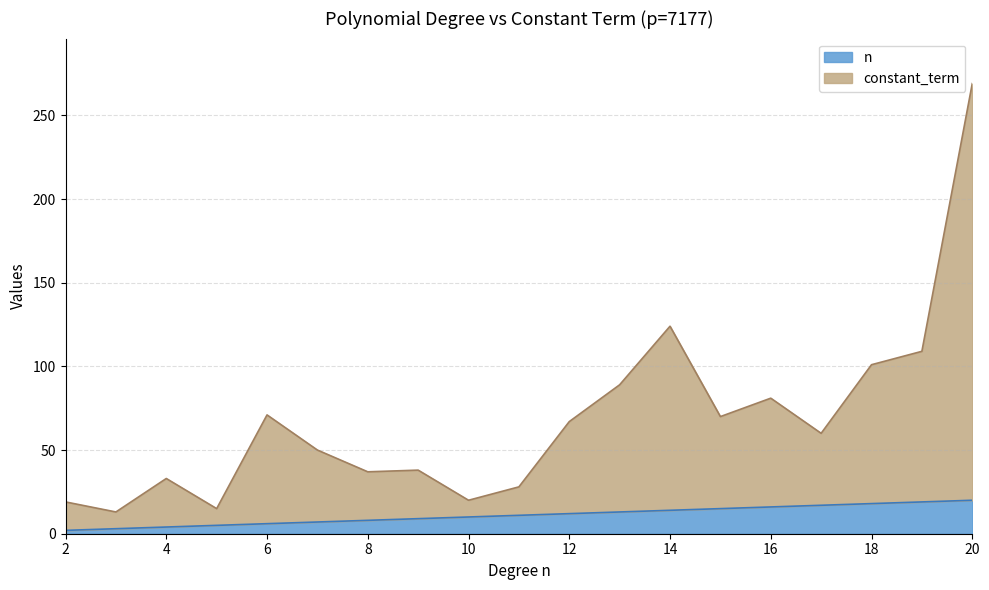

How many values in the n series are below 11?

9